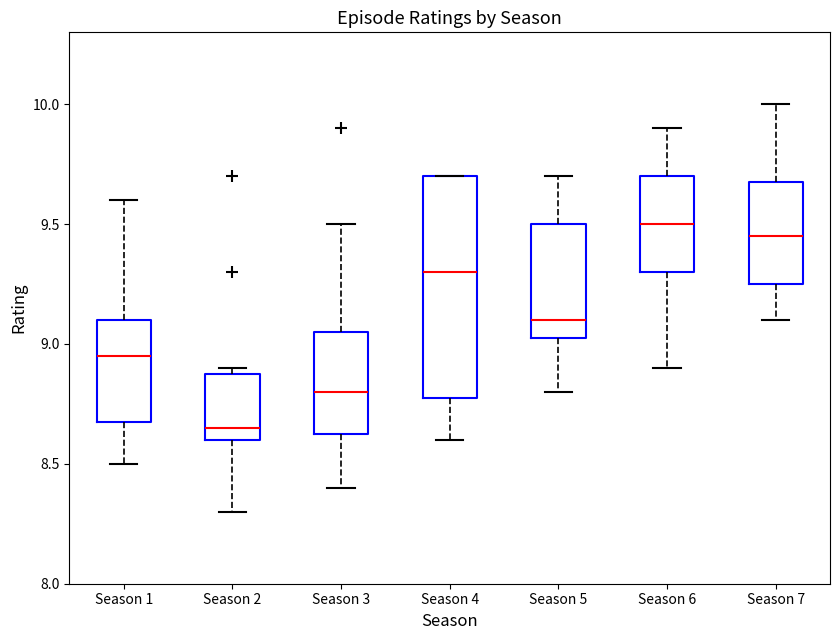

Where is the upper edge of the box for Season 6 on the y-axis? The values are not printed on the chart, so give them approximately, as read against the axis.

9.70